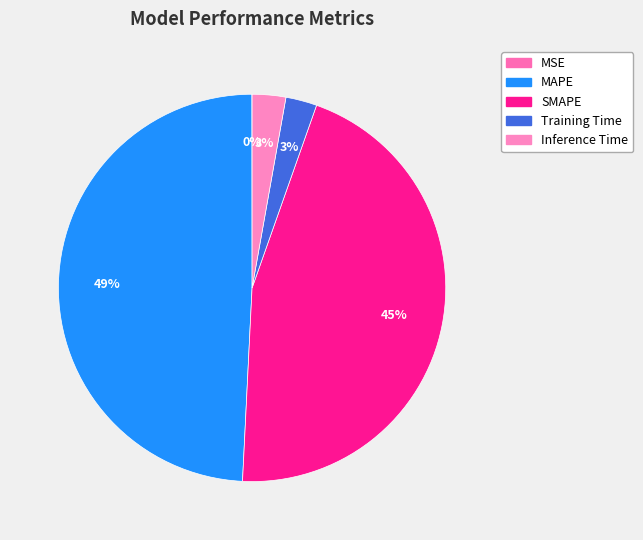

True or false: MSE accounts for 0% of the total.

True